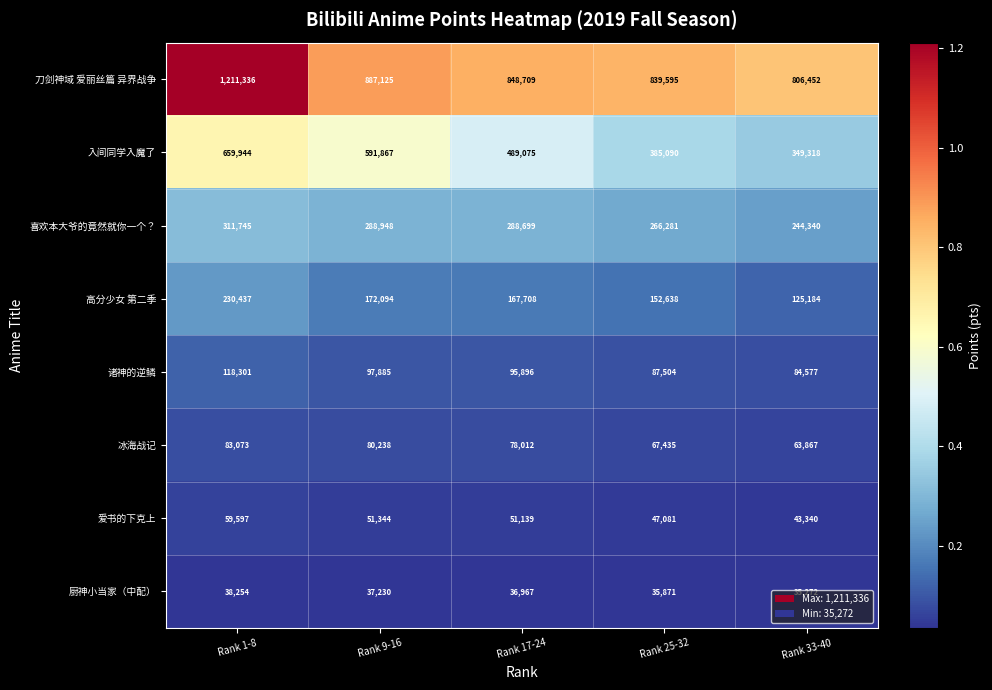

Rank the categories by 入间同学入魔了 value from lowest to highest.

Rank 33-40, Rank 25-32, Rank 17-24, Rank 9-16, Rank 1-8